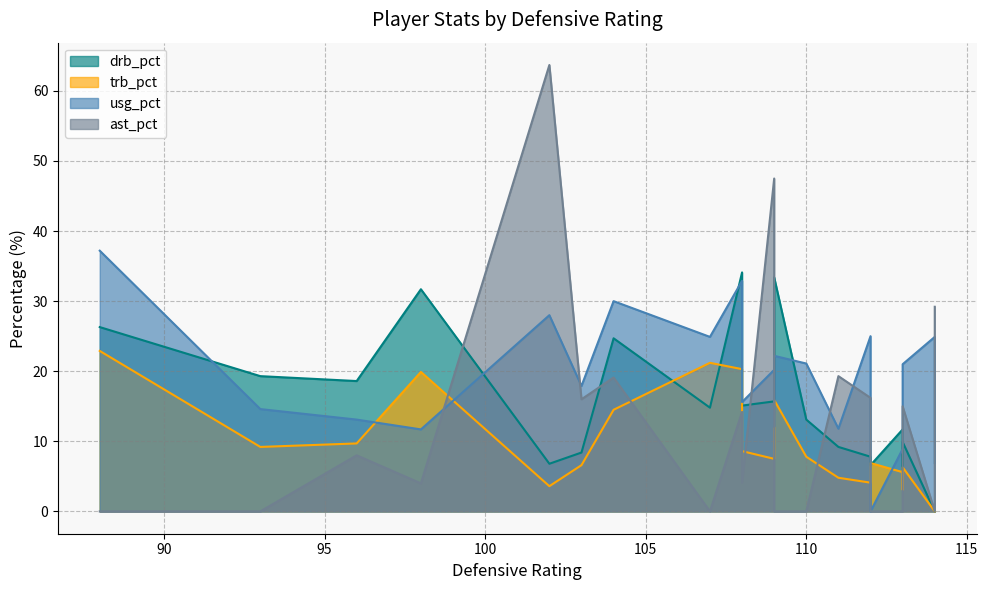

What is the greatest value displayed?

63.7